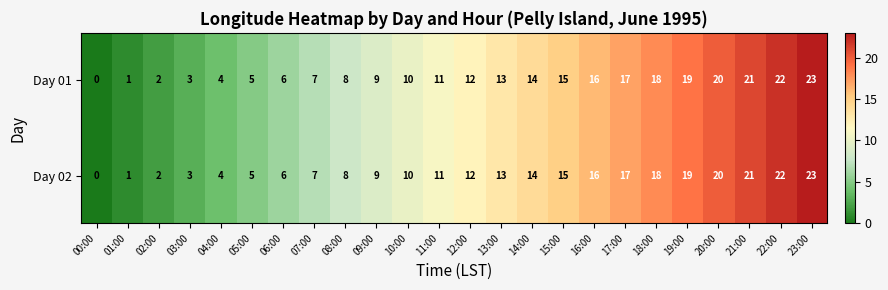

What is the total value across all series at 03:00?

6